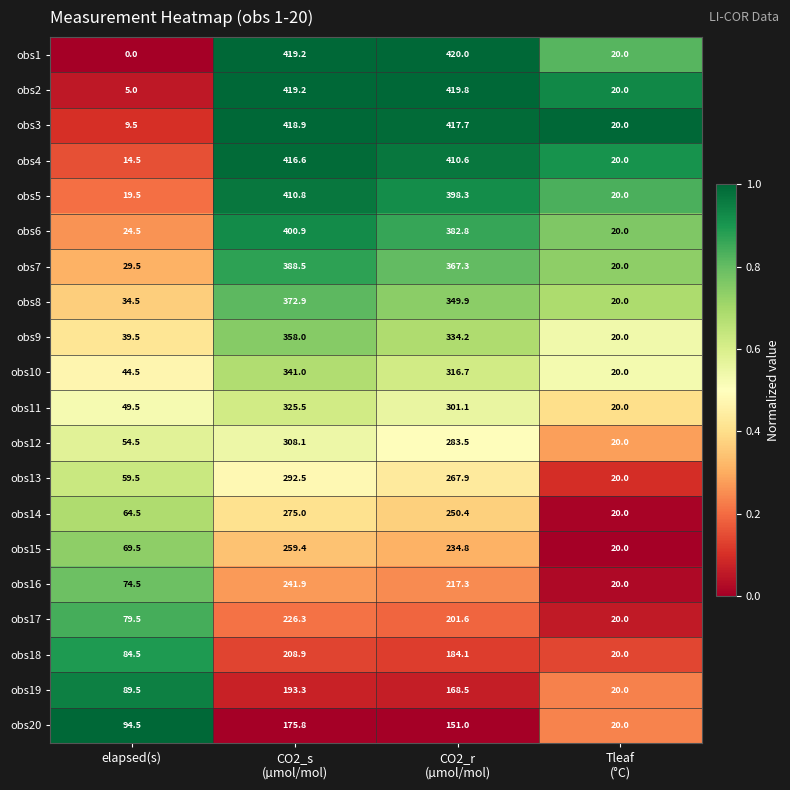

The obs10 series shows 44.5 at elapsed(s). True or false?

True